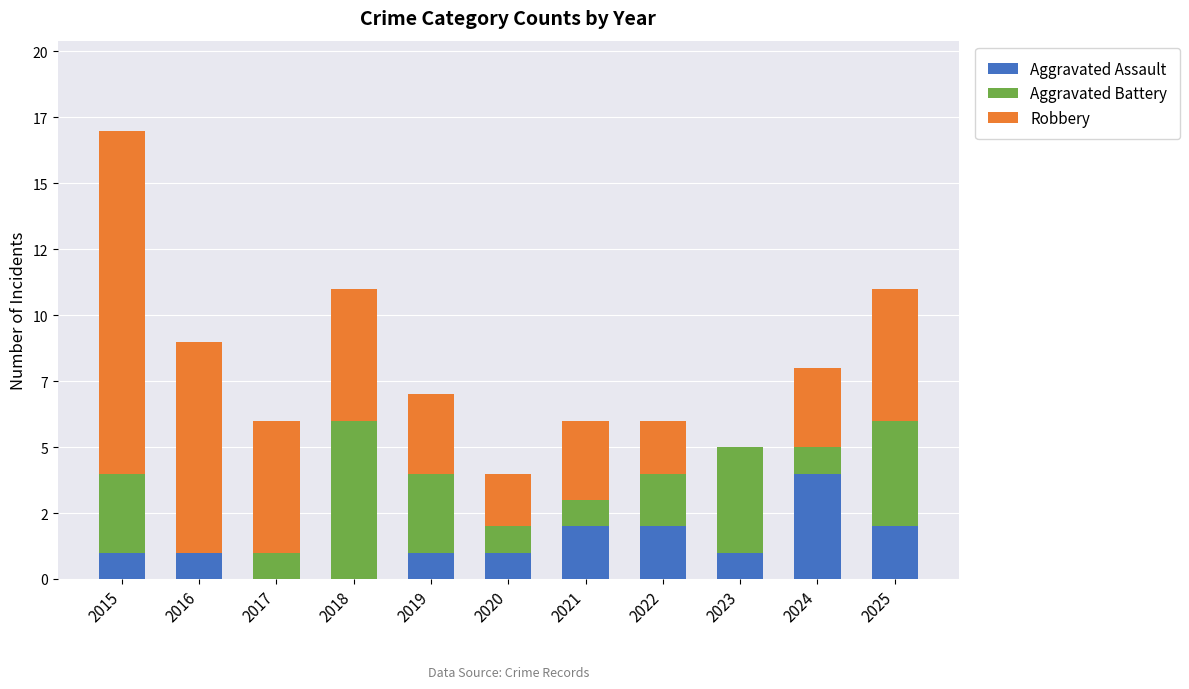

List the labels in order of Aggravated Battery value, smallest first.

2016, 2017, 2020, 2021, 2024, 2022, 2015, 2019, 2023, 2025, 2018